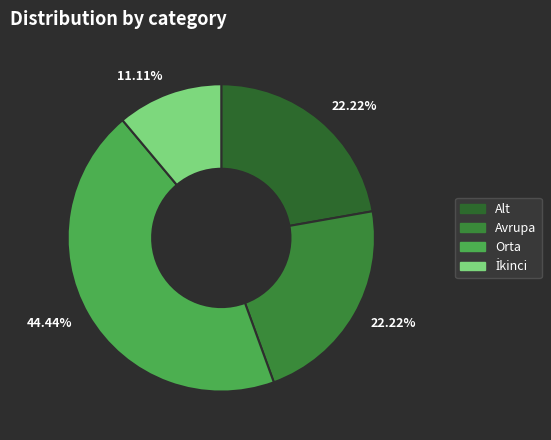

Count the number of slices in the pie.

4